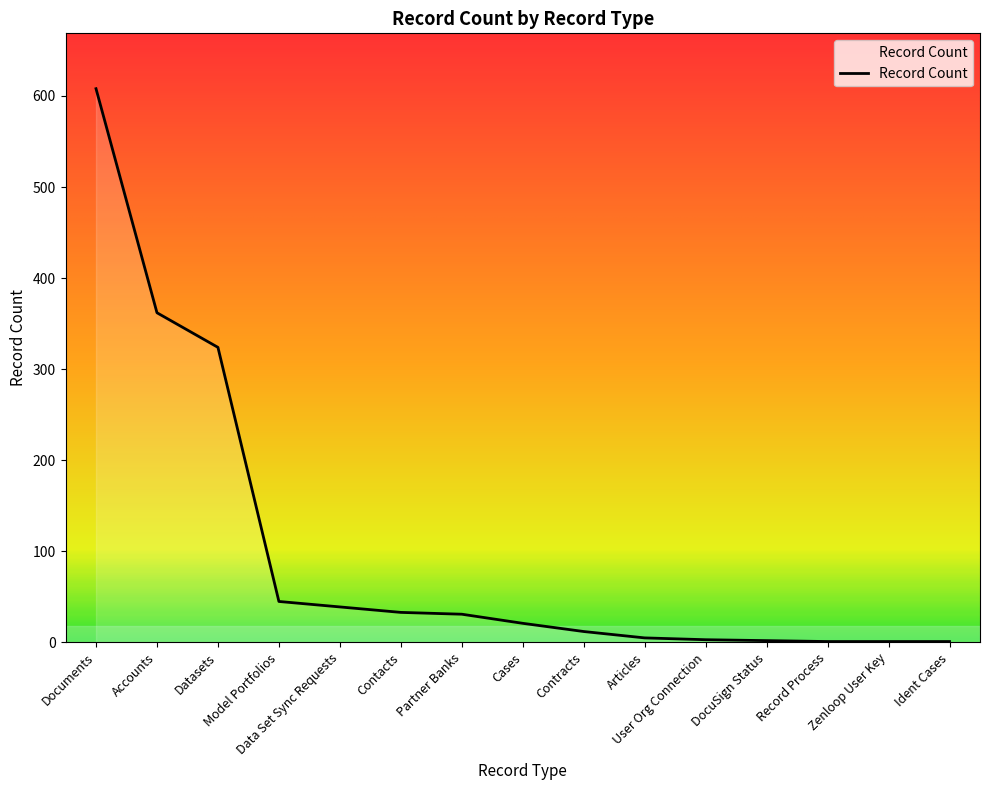

How many lines are shown in the chart?

1